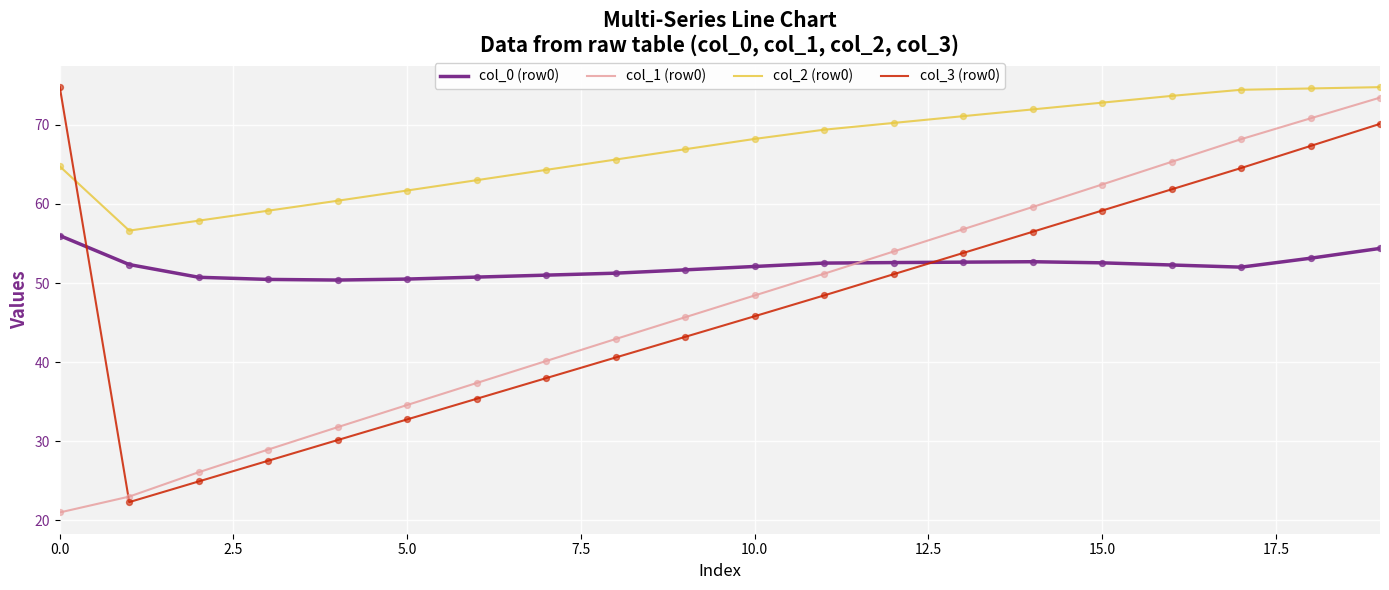

What are all the series names shown in the legend?

col_0 (row0), col_1 (row0), col_2 (row0), col_3 (row0)